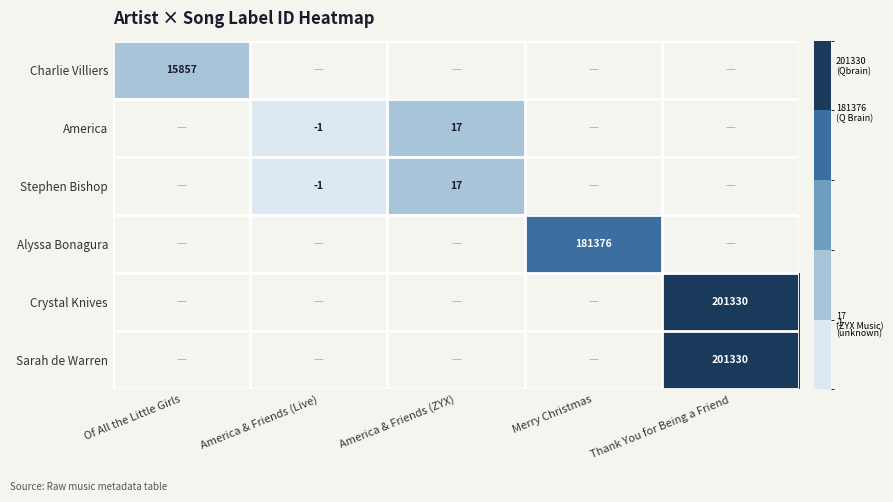

The America series shows 7 at America & Friends (ZYX). True or false?

False